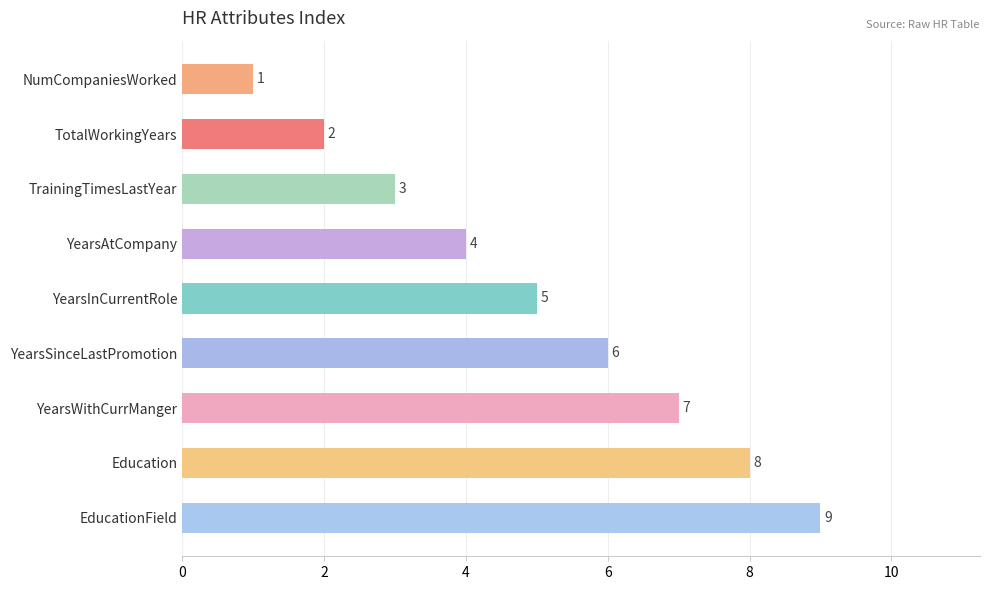

What is the difference between the maximum and minimum values?

8